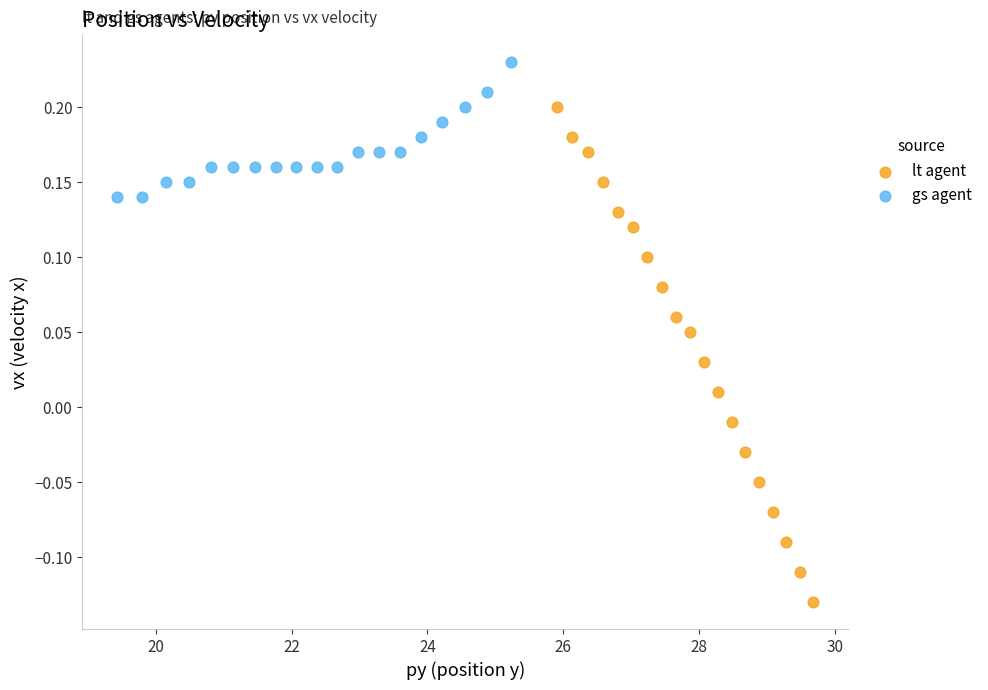

Which series contains the lowest Y value?

lt agent